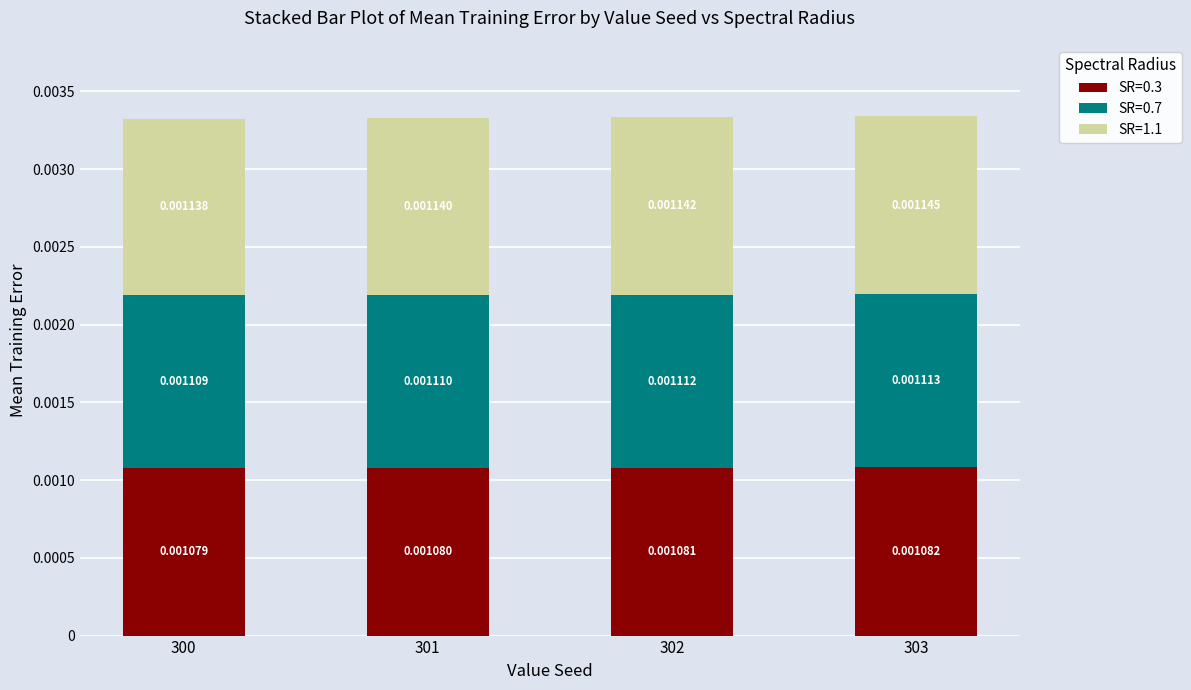

At which category is the sum across all series the highest?

303